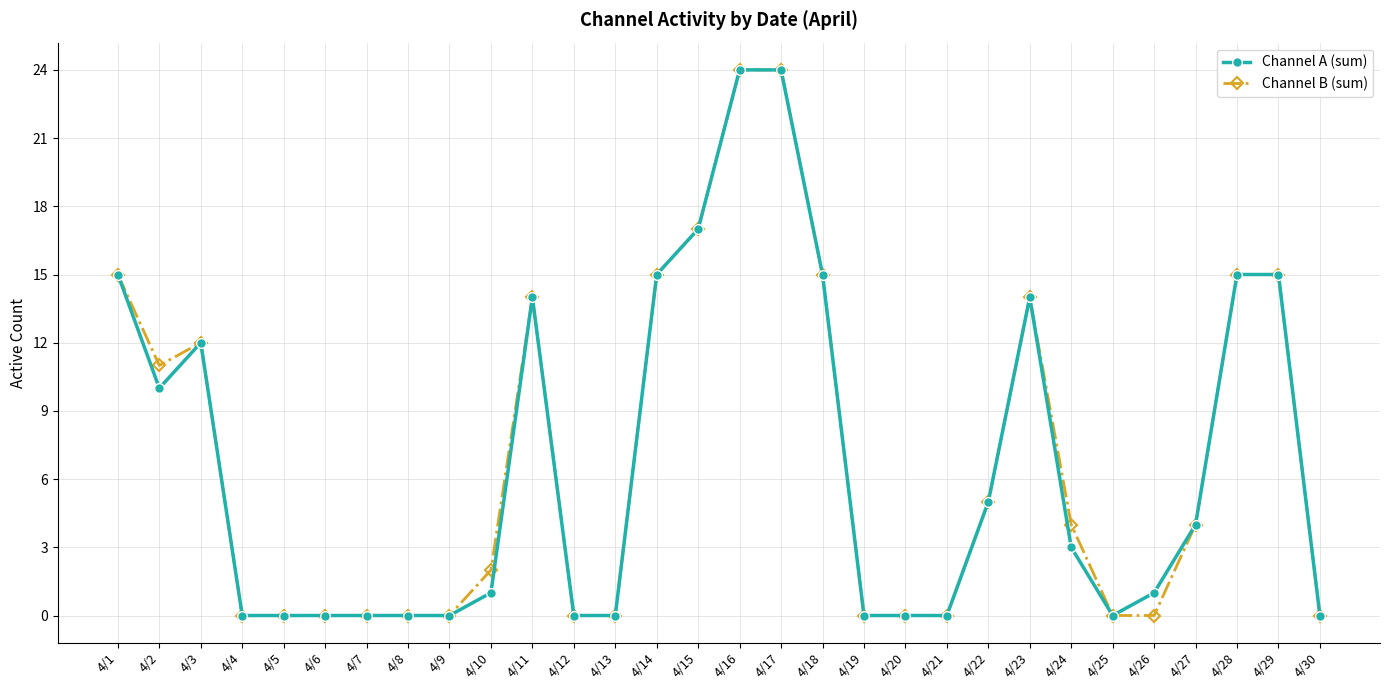

True or false: Channel A (sum) has more than 2 points higher than both neighbors.

True